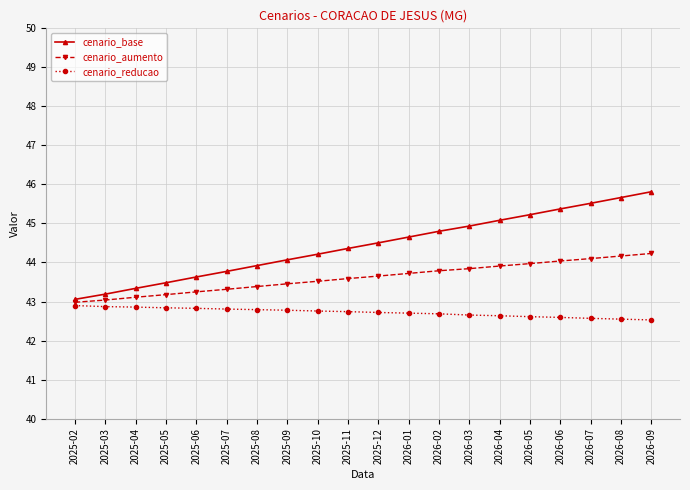

Which category has the lowest value in the cenario_base series?

2025-02